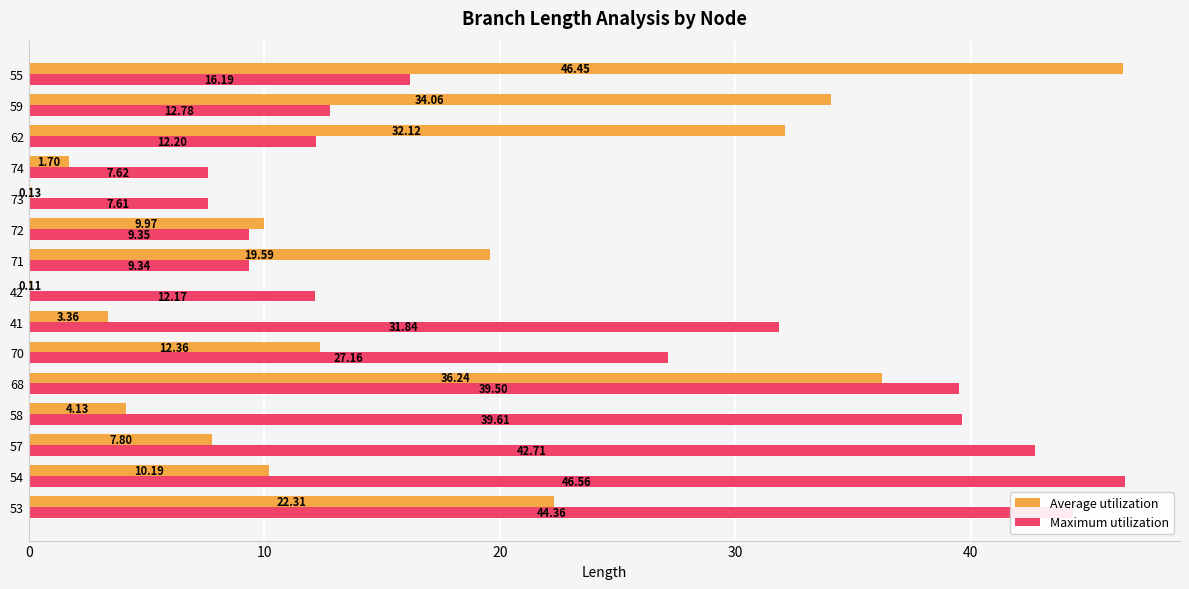

Which label corresponds to the largest value in the chart?

54